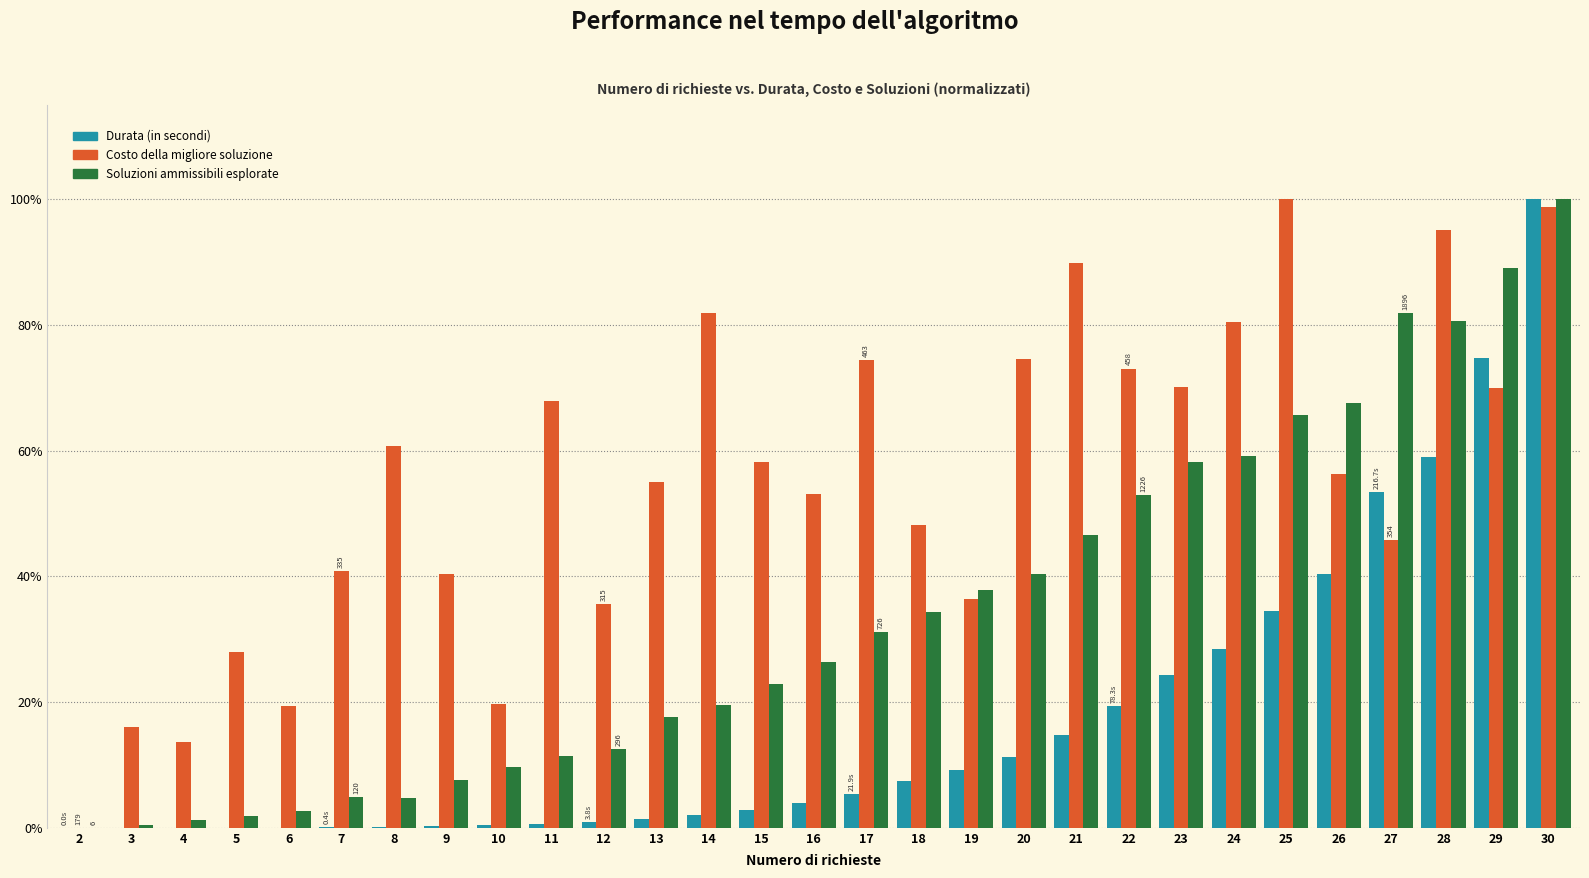

The Soluzioni ammissibili esplorate series shows 21.9 at 21. True or false?

False